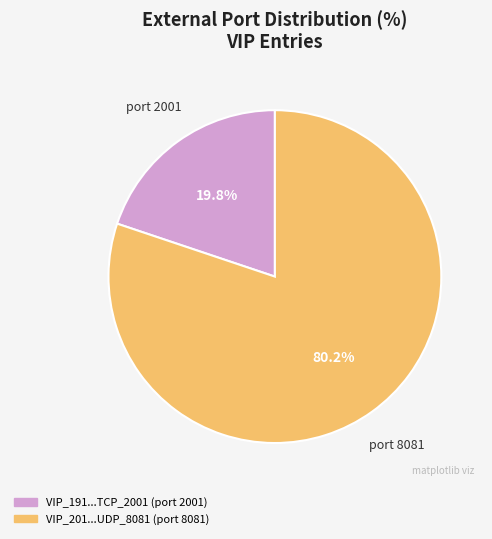

Is there any slice that represents more than half of the pie?

Yes